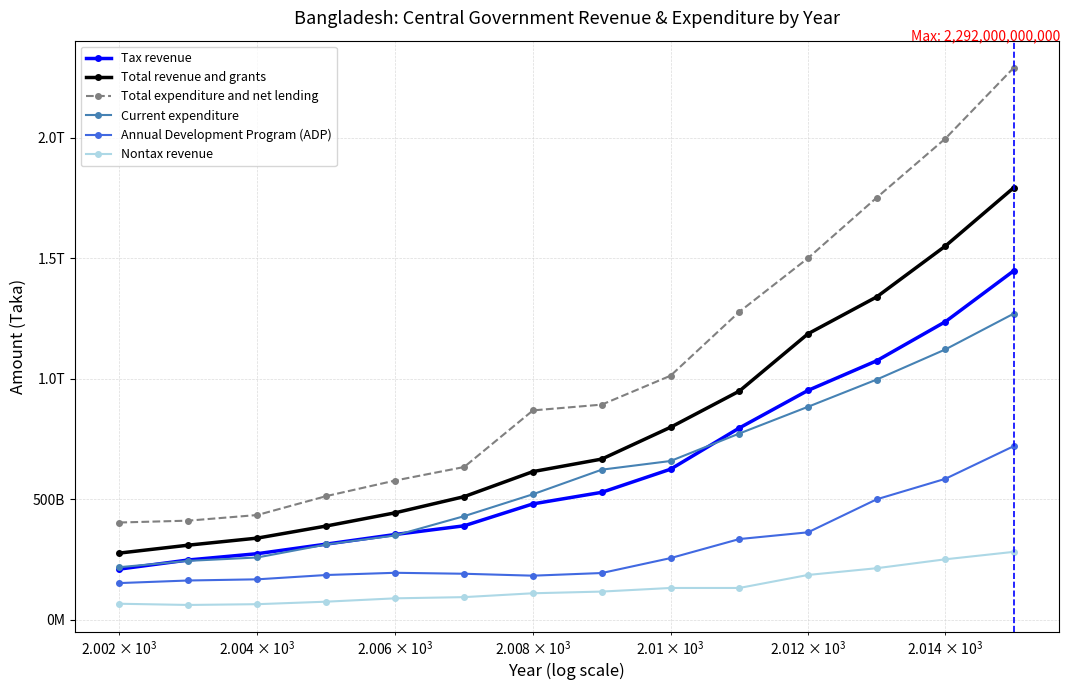

Does the chart have visible grid lines?

Yes